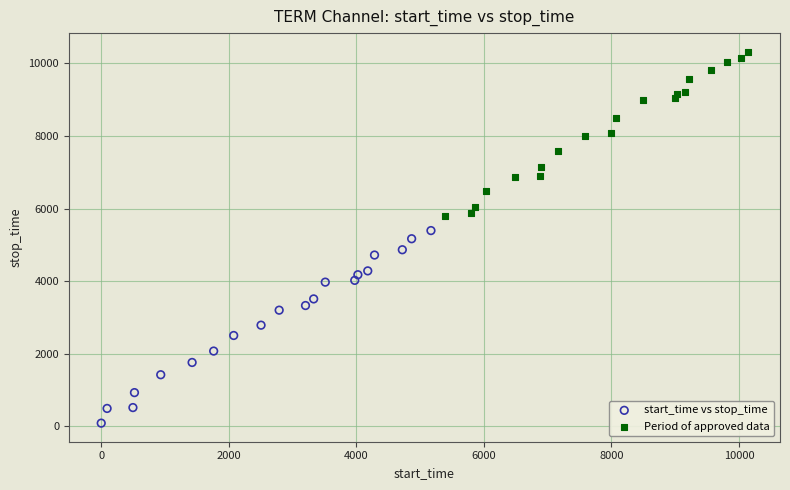

Which series reaches the minimum Y coordinate?

start_time vs stop_time